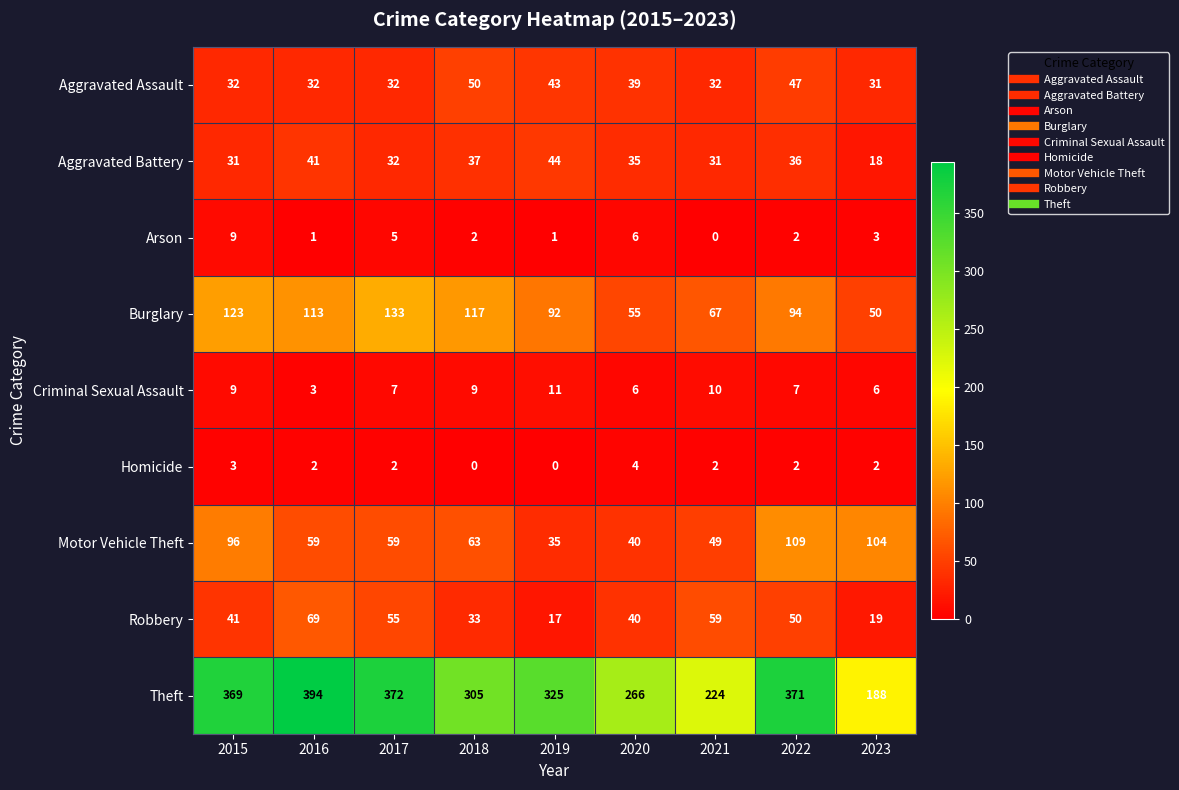

The Aggravated Battery series shows 48 at 2022. True or false?

False